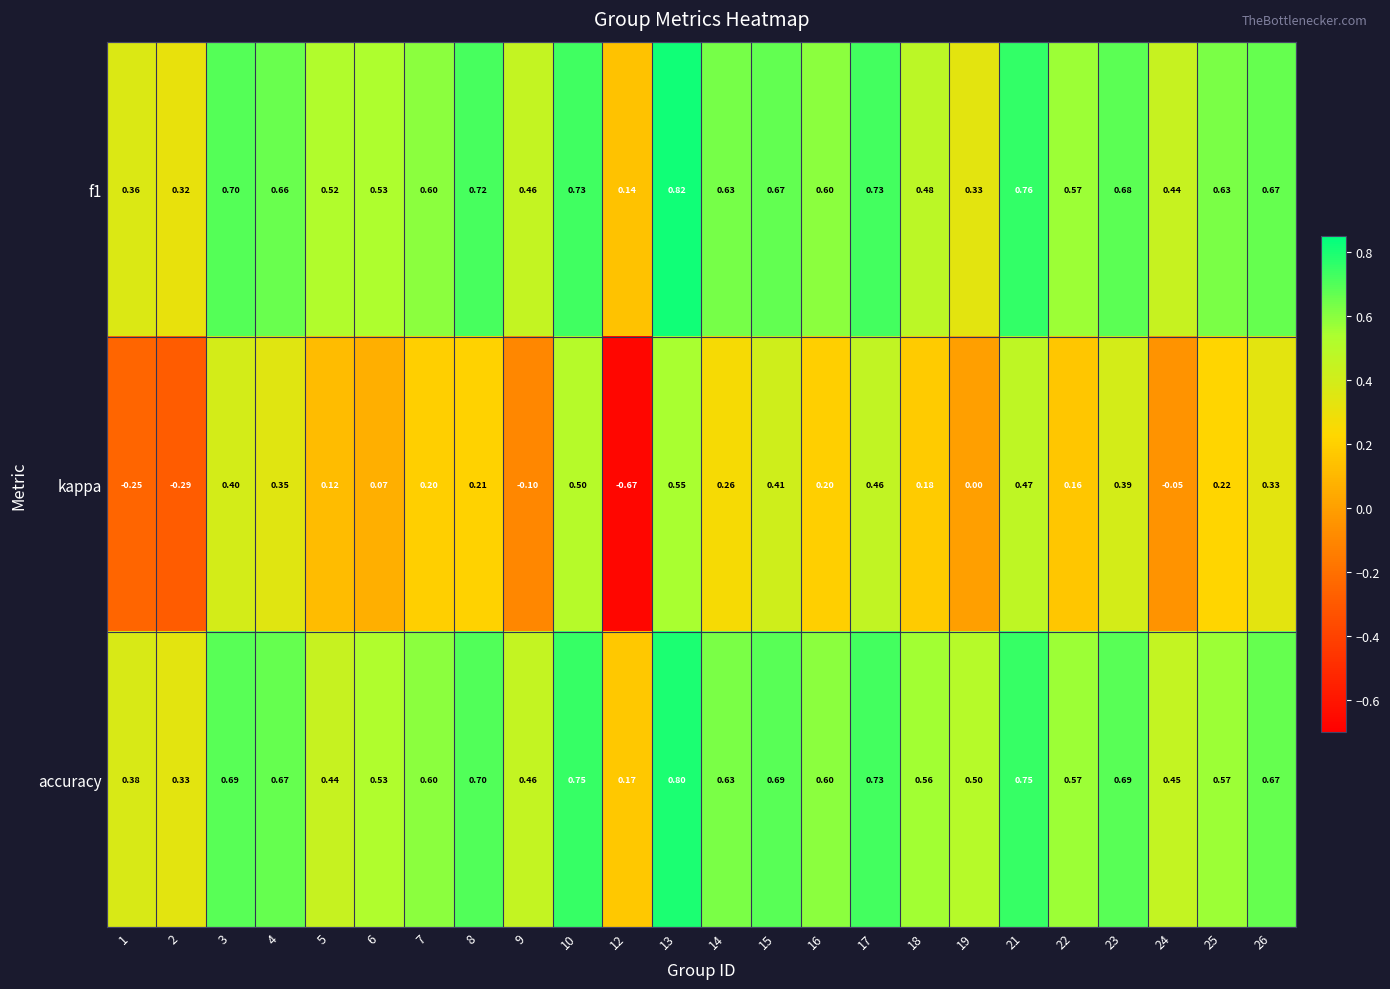

What is the total value across all series at 21?

2.0